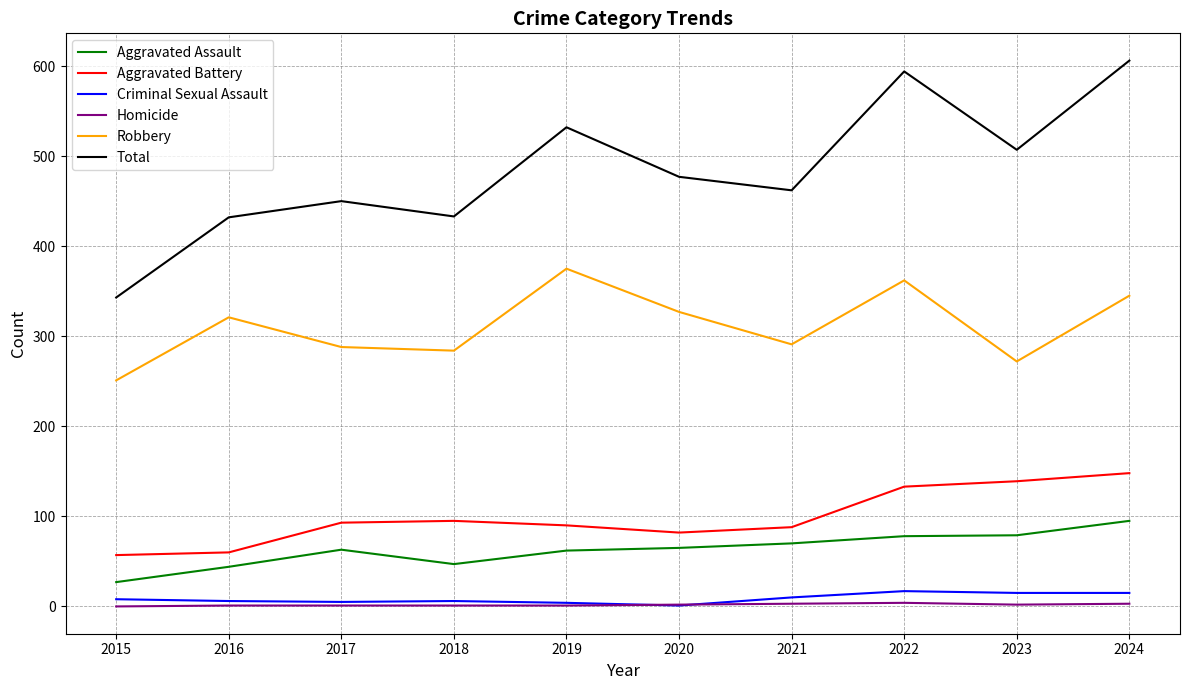

Which series has the largest total across all categories?

Total